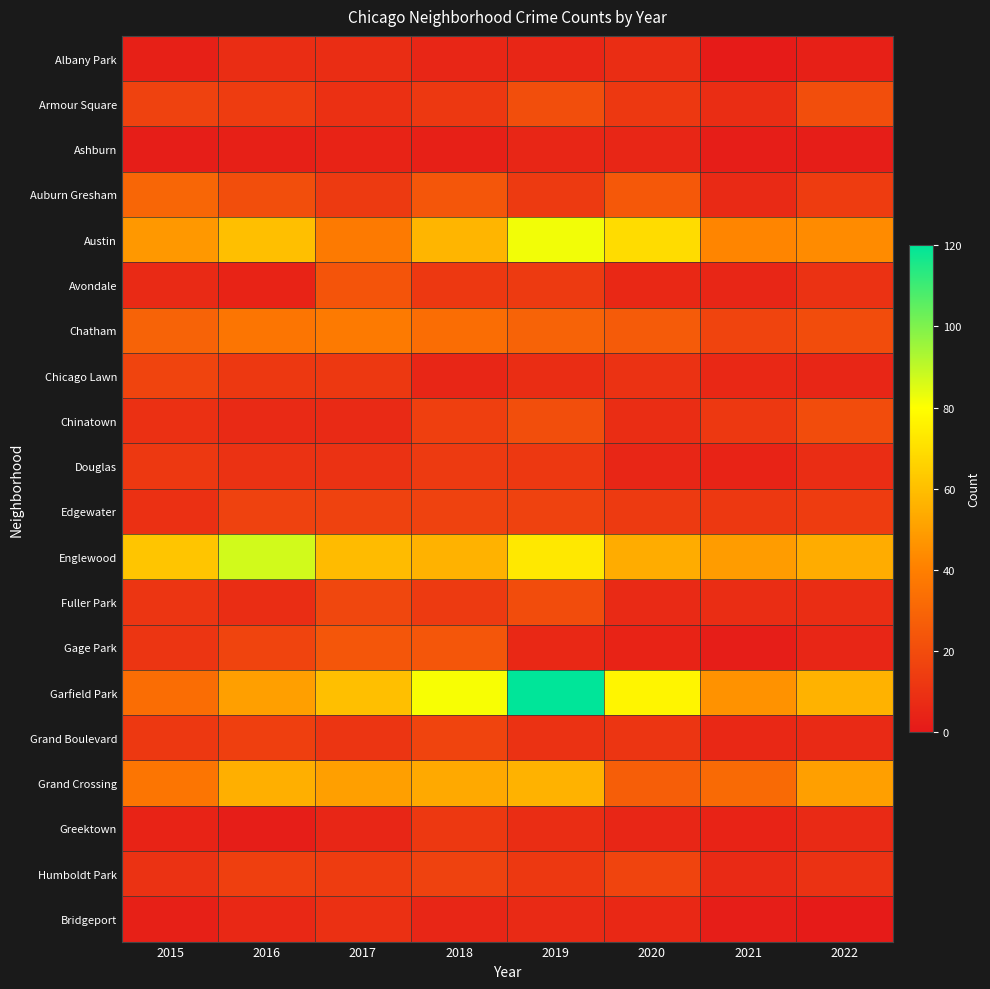

Rank the series by their maximum value, from highest to lowest.

Garfield Park, Englewood, Austin, Grand Crossing, Chatham, Auburn Gresham, Gage Park, Avondale, Armour Square, Chinatown, Fuller Park, Chicago Lawn, Grand Boulevard, Humboldt Park, Edgewater, Douglas, Greektown, Bridgeport, Albany Park, Ashburn